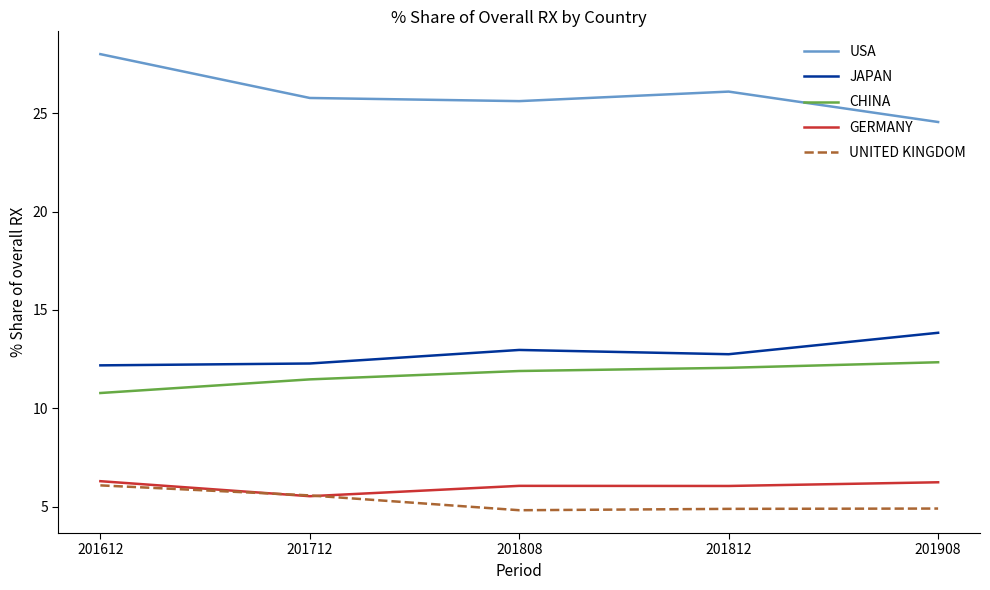

True or false: CHINA has a value of 8.3 at 201908.

False